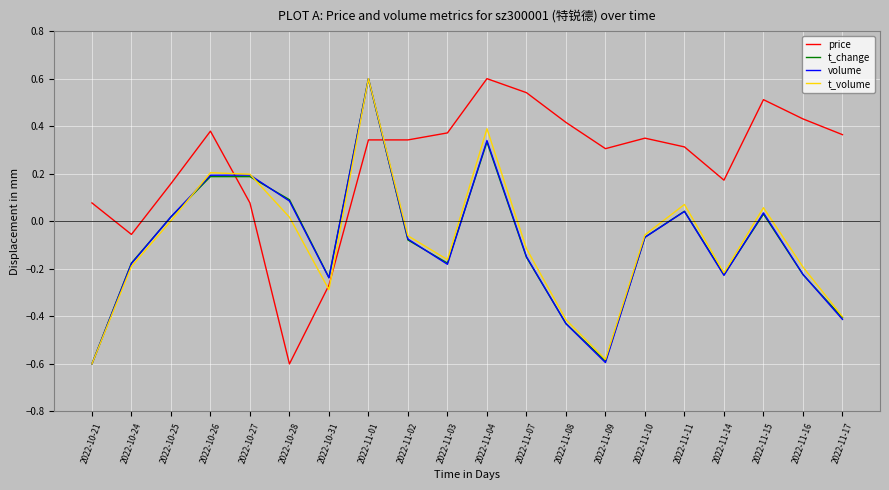

How many values in the volume series exceed 0?

8